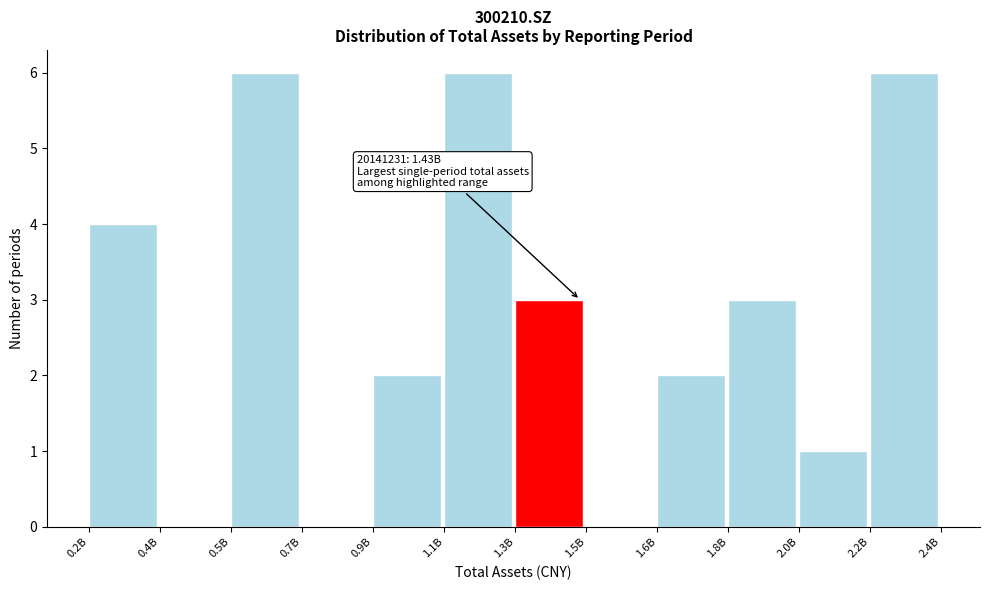

Reading left to right, list all the values displayed in this chart.

0.2B=4	0.4B=0	0.5B=6	0.7B=0	0.9B=2	1.1B=6	1.3B=3	1.5B=0	1.6B=2	1.8B=3	2.0B=1	2.2B=6